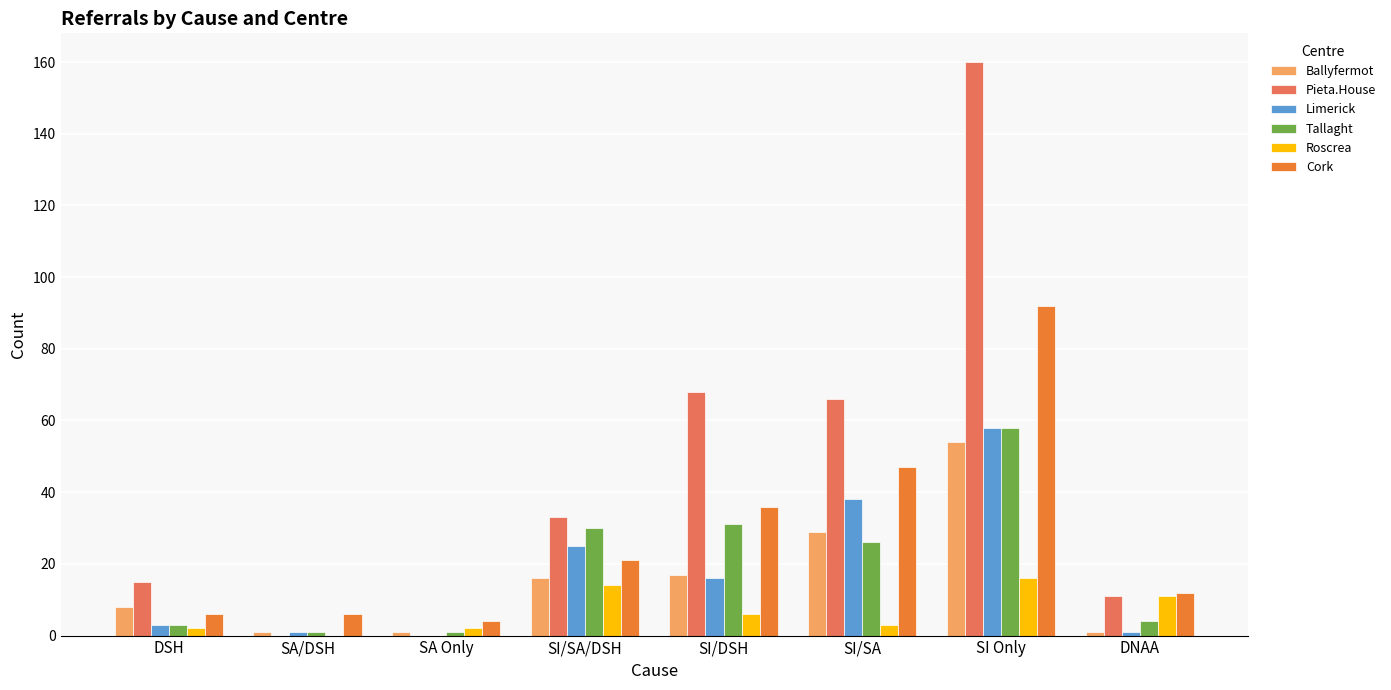

At which category is the sum across all series the highest?

SI Only